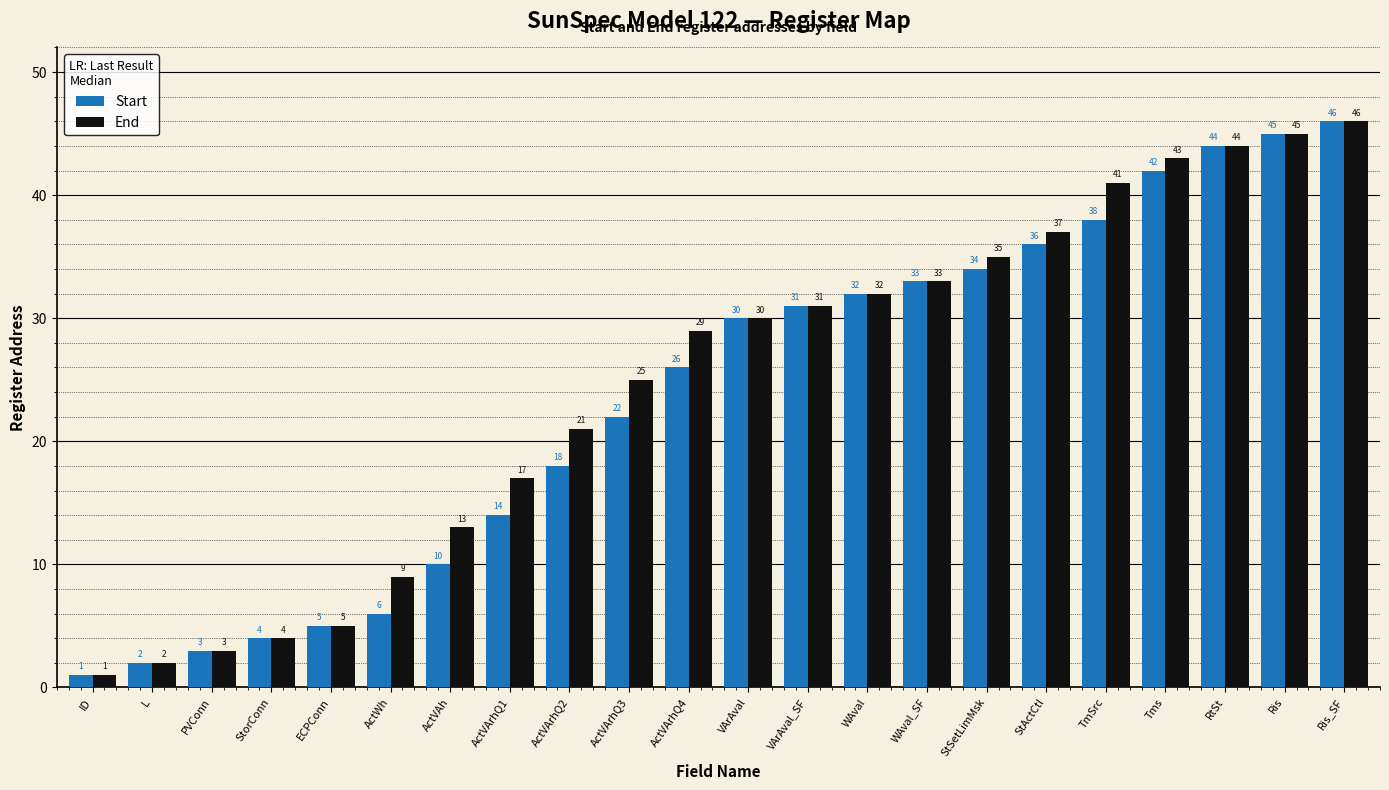

Reading left to right, transcribe all the data shown in this chart.

Start: 1	2	3	4	5	6	10	14	18	22	26	30	31	32	33	34	36	38	42	44	45	46
End: 1	2	3	4	5	9	13	17	21	25	29	30	31	32	33	35	37	41	43	44	45	46